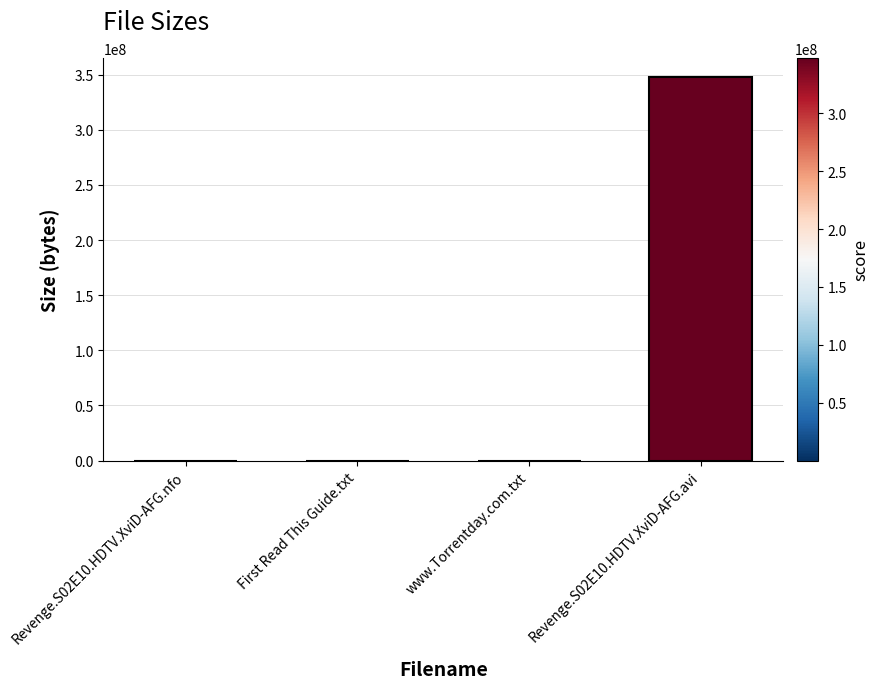

Is it true that the value at Revenge.S02E10.HDTV.XviD-AFG.avi is 347690000?

True